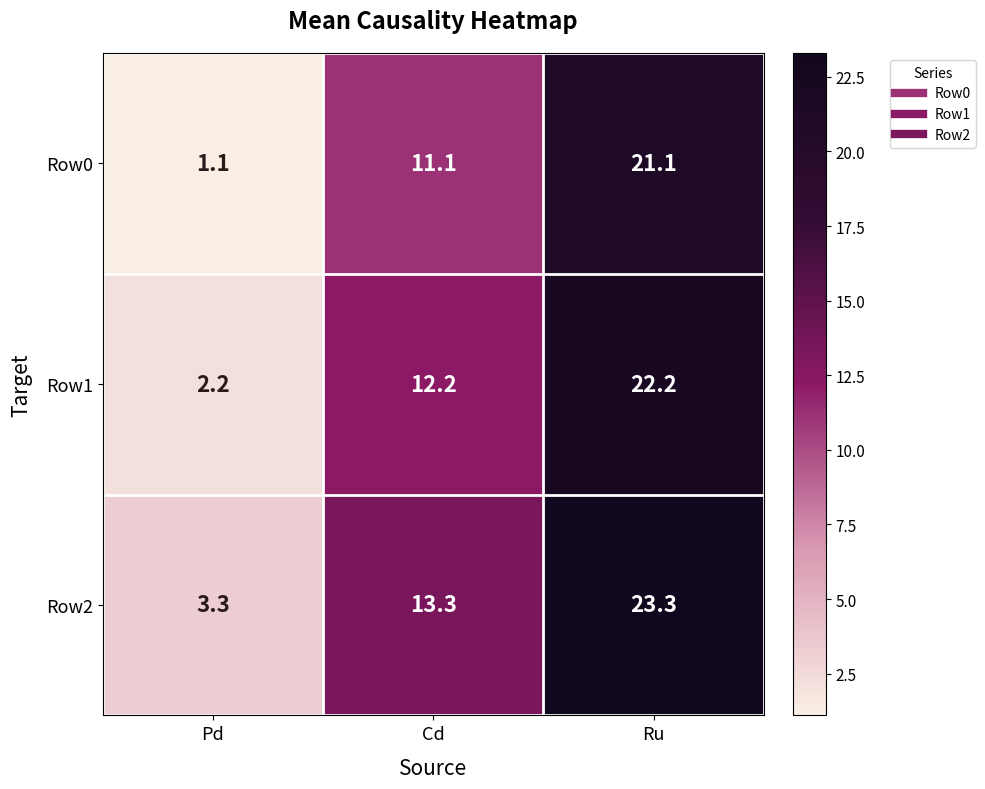

Is it true that Row0 equals 21.1 at Ru?

True